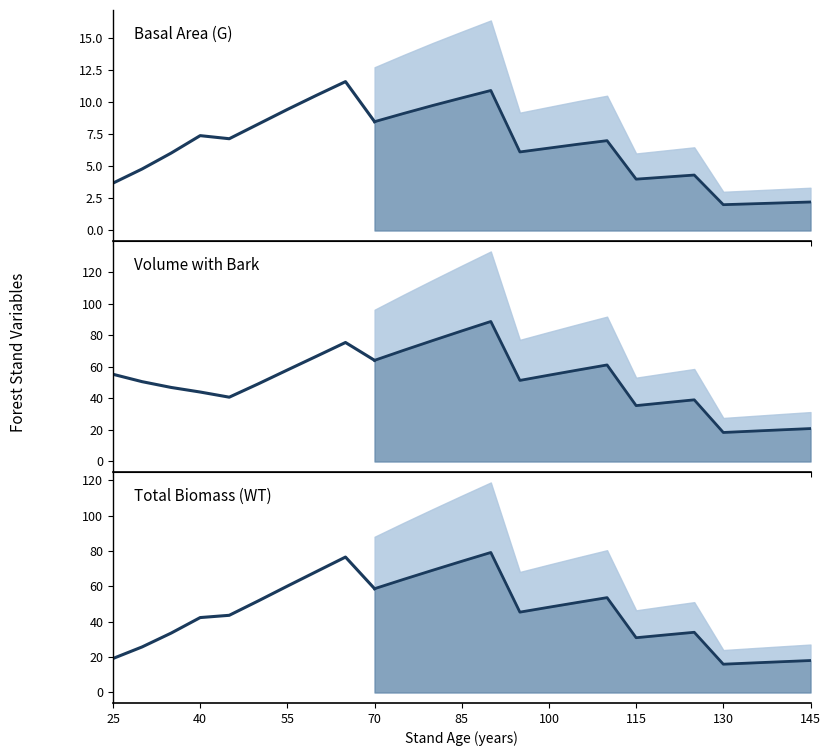

Does the chart have visible grid lines?

No